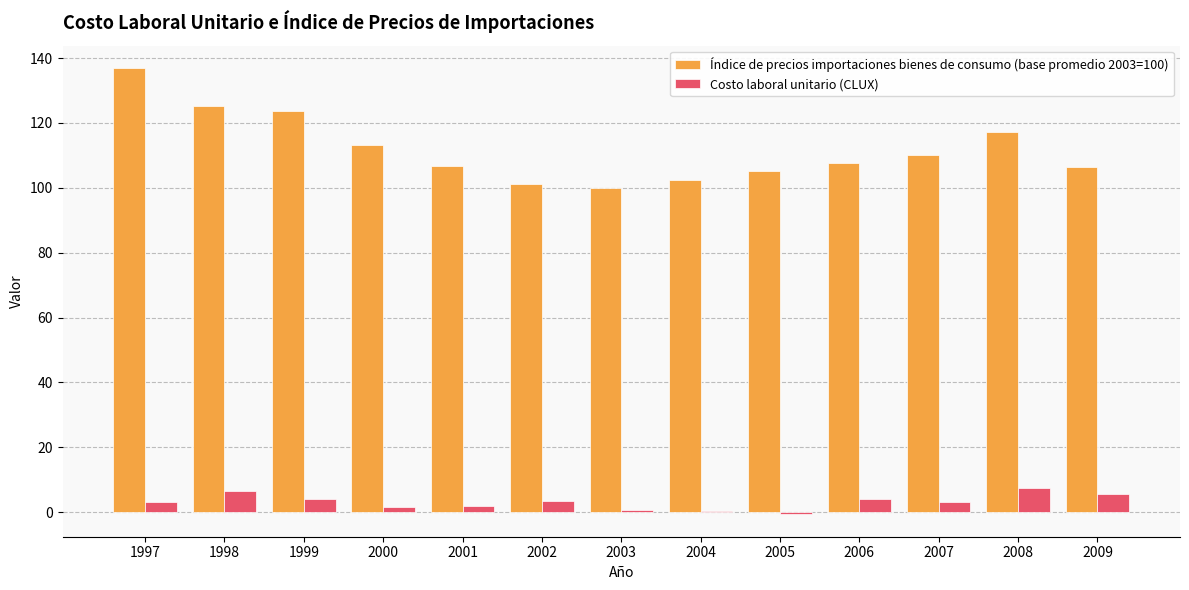

What is the sum of all Costo laboral unitario (CLUX) values?

41.4